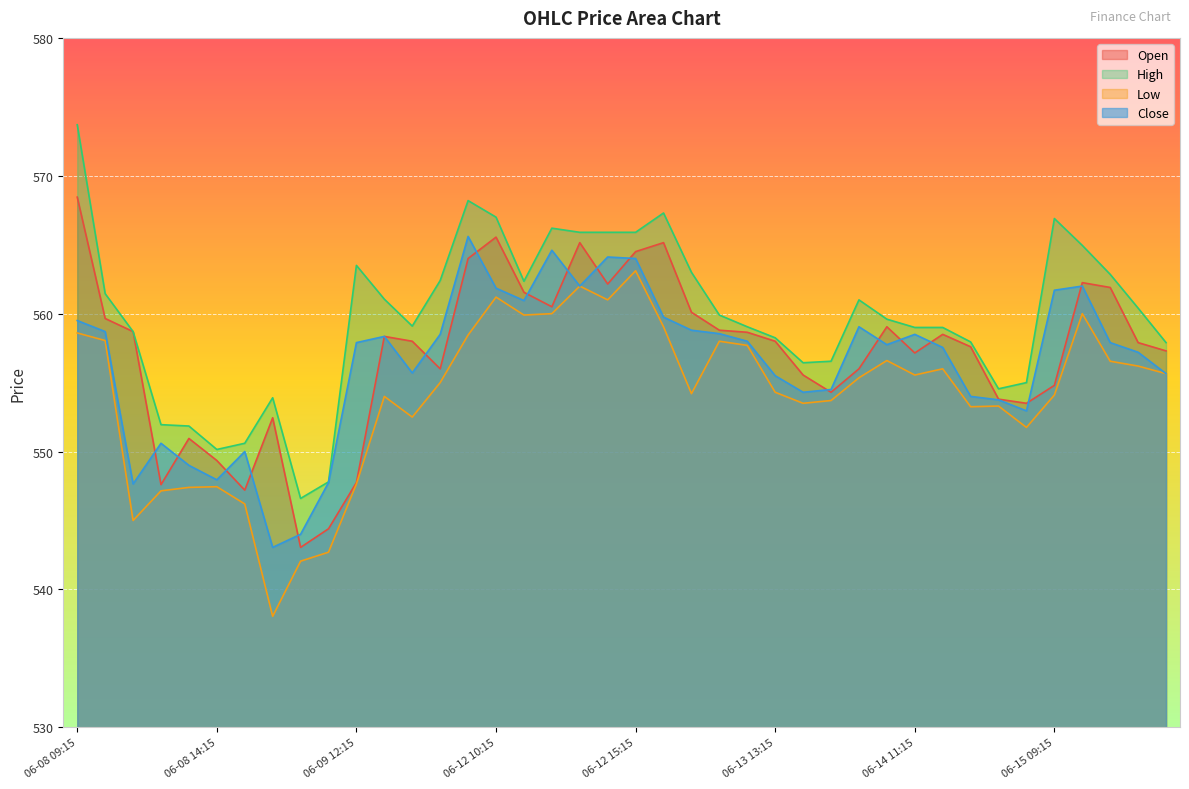

What is the average value of the High series?

559.8